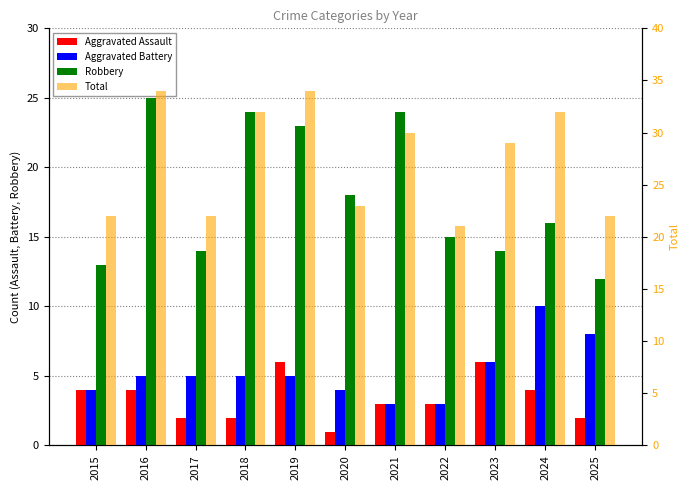

Which series has the largest range (max minus min)?

Robbery